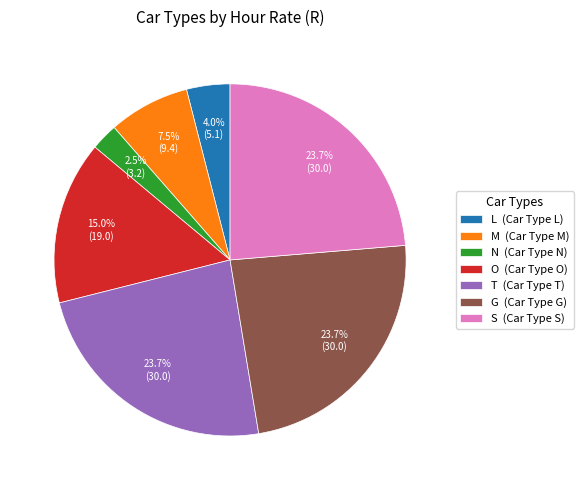

To the nearest percent, what is the average slice percentage?

14%